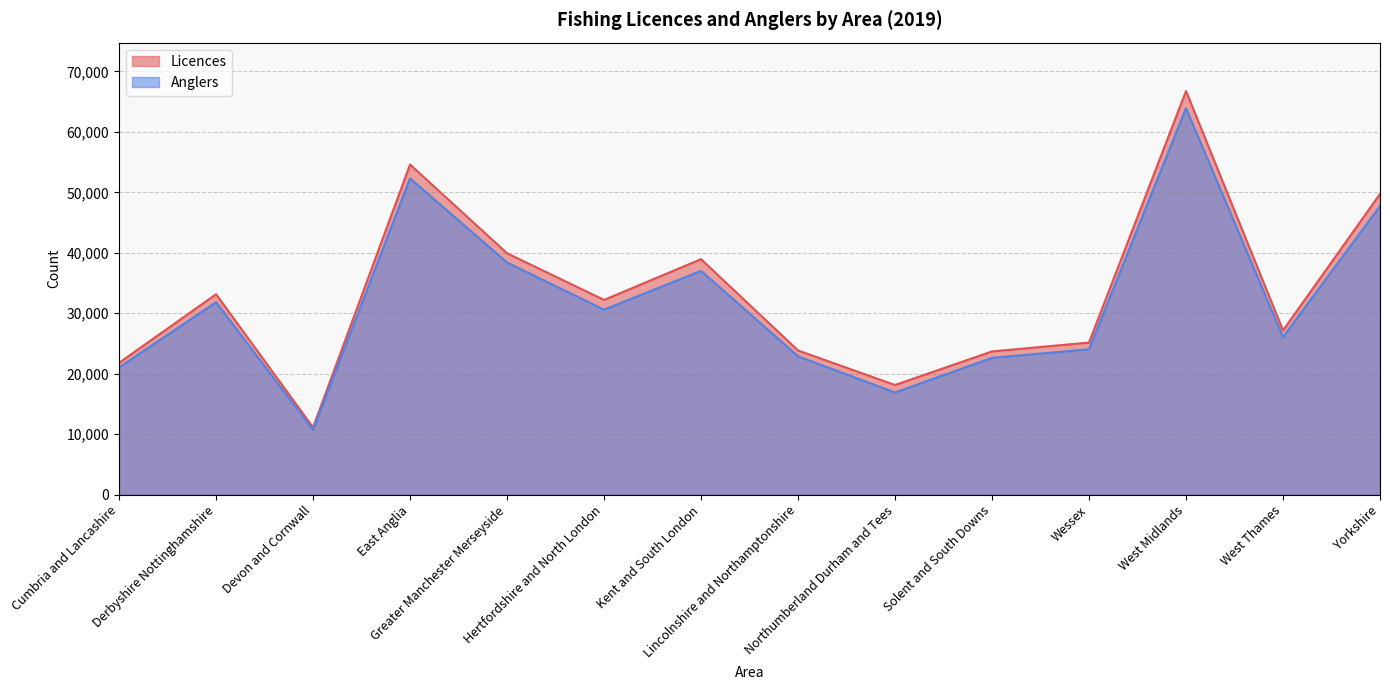

Reading left to right, list all the values displayed in this chart.

Licences: 21806	33148	11118	54606	39928	32207	38947	23851	18134	23691	25156	66759	27161	49738
Anglers: 21040	31830	10696	52307	38392	30596	37011	22885	16893	22626	24041	63928	26055	47728